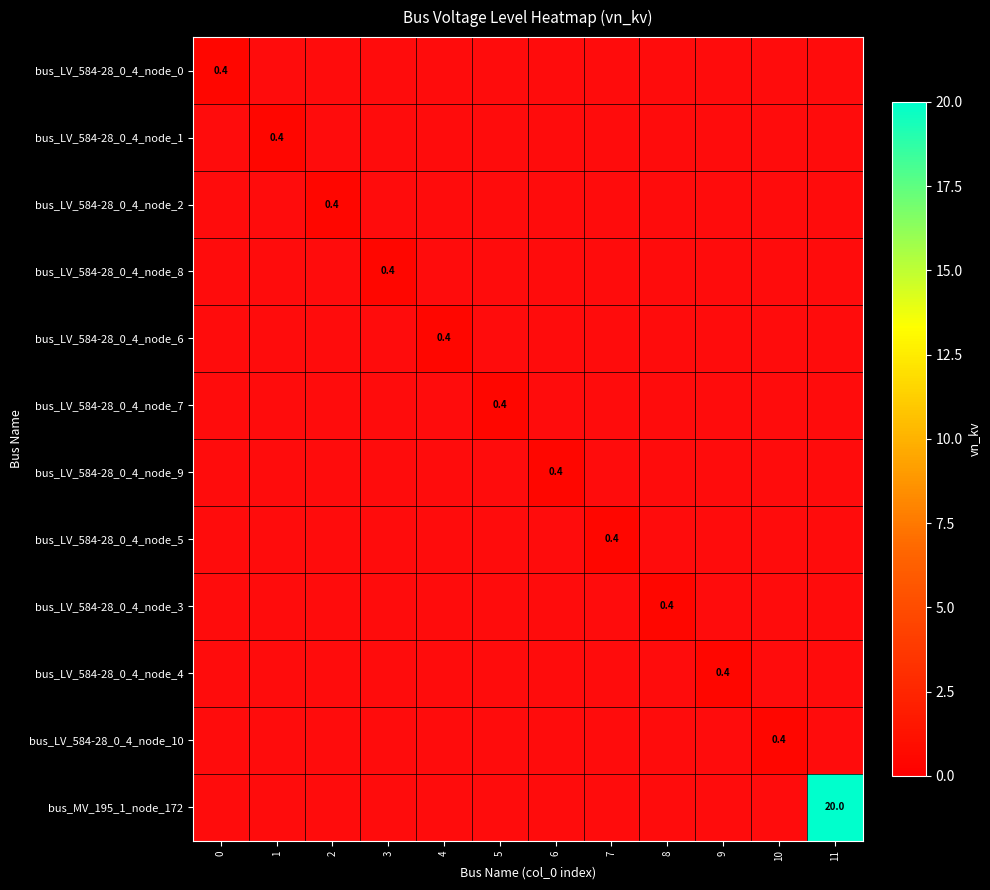

How many distinct data groups are displayed?

12